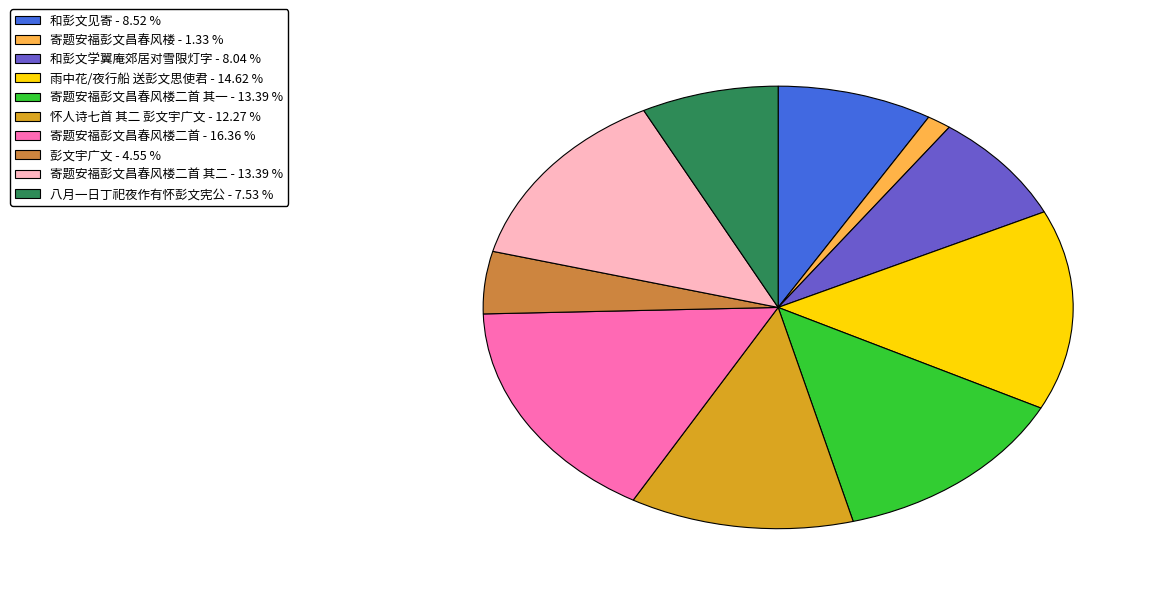

Is there a majority slice in this chart?

No